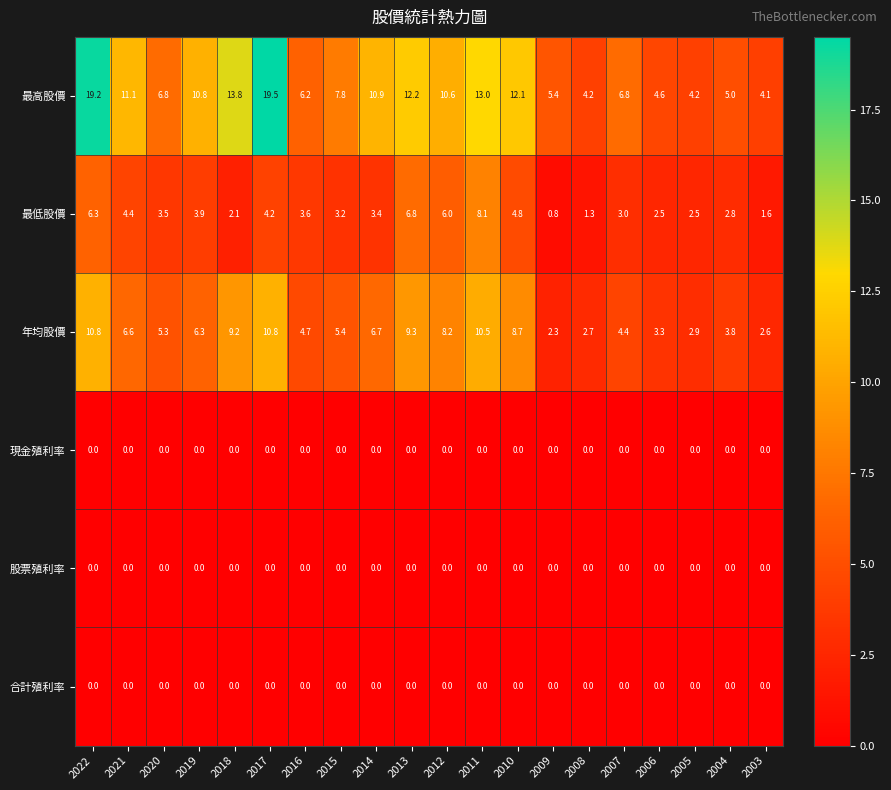

True or false: 年均股價 has a value of 3.3 at 2006.

True